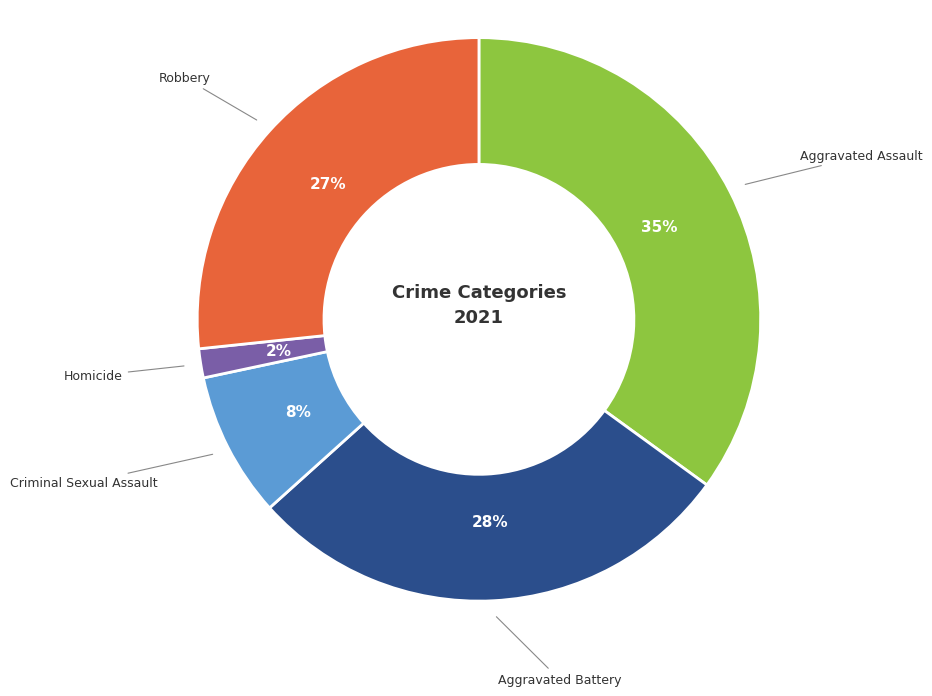

To the nearest percent, what is the average slice percentage?

20%